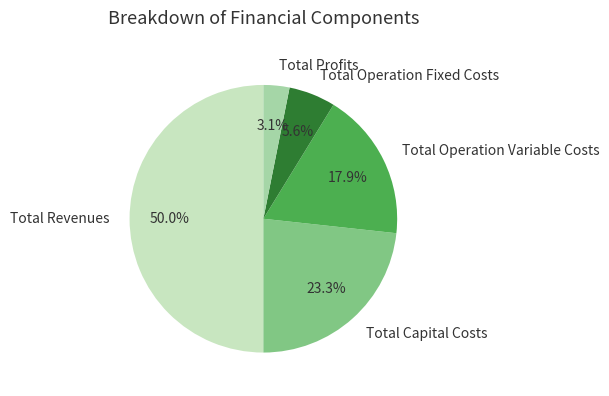

Approximately how many times larger is the value at Total Revenues compared to Total Operation Variable Costs?

2.8